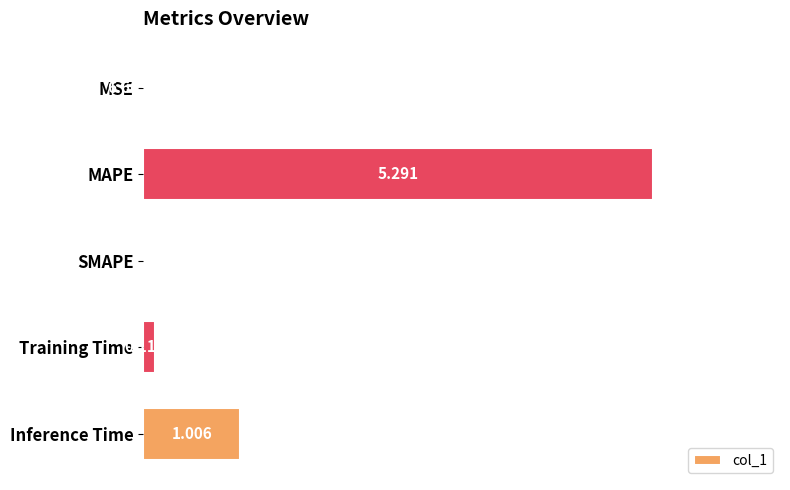

Which label corresponds to the largest value in the chart?

MAPE